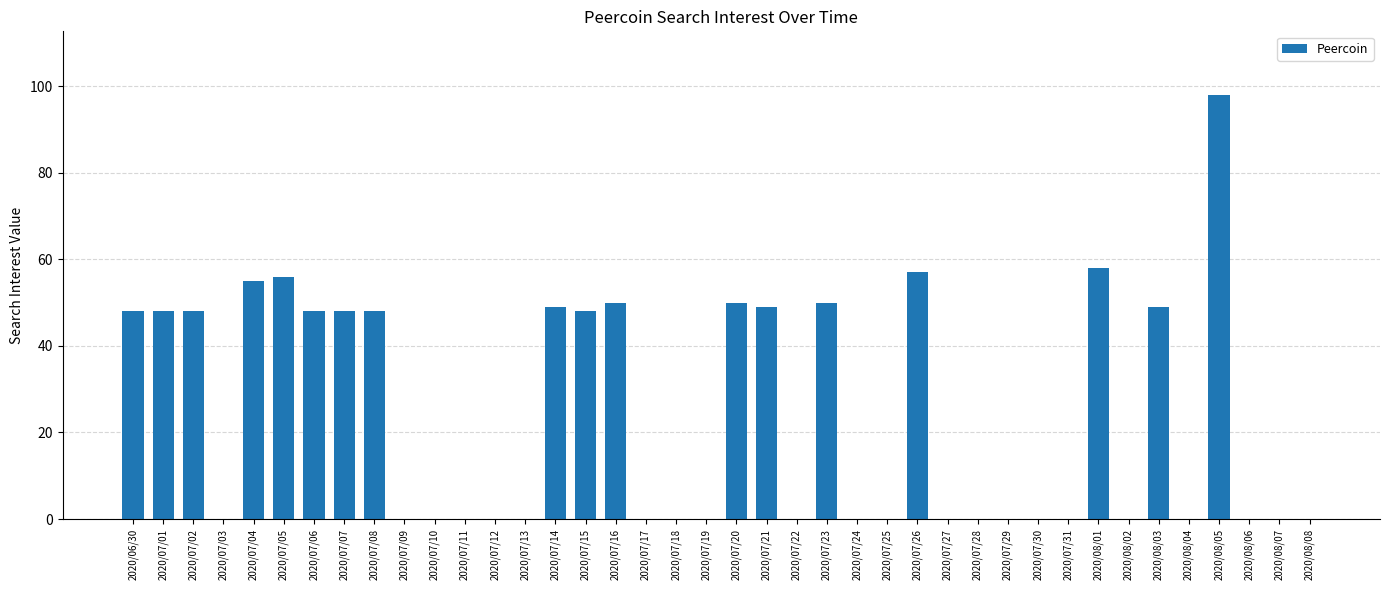

What is the change in value from 2020/07/21 to 2020/07/30?

-49